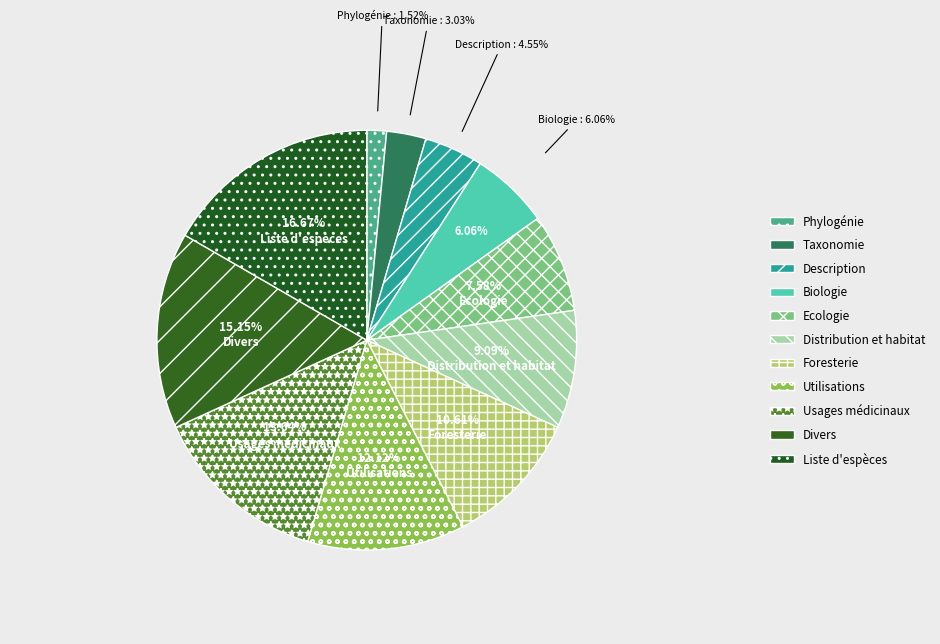

True or false: Divers accounts for 1% of the total.

False